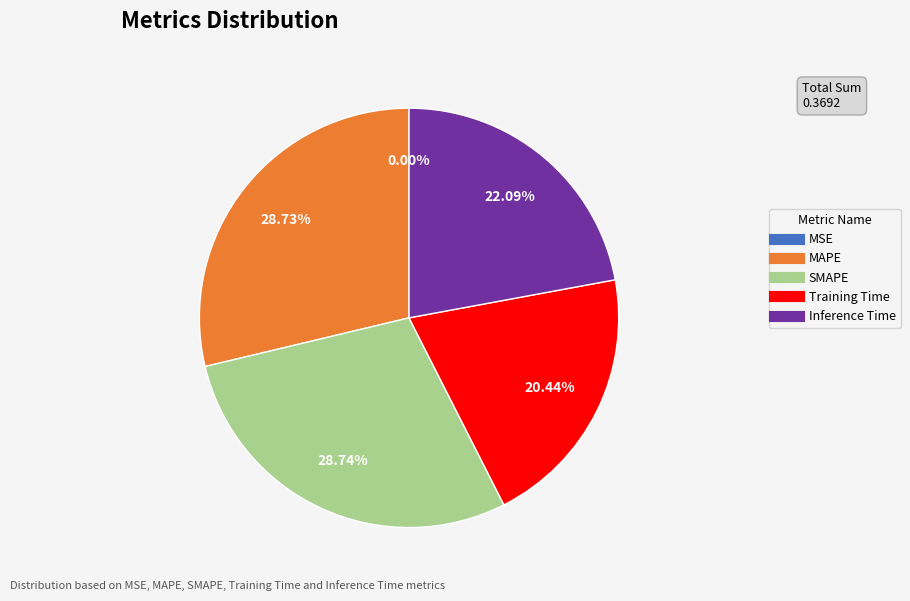

Combined, do SMAPE and Inference Time account for over 50%?

Yes